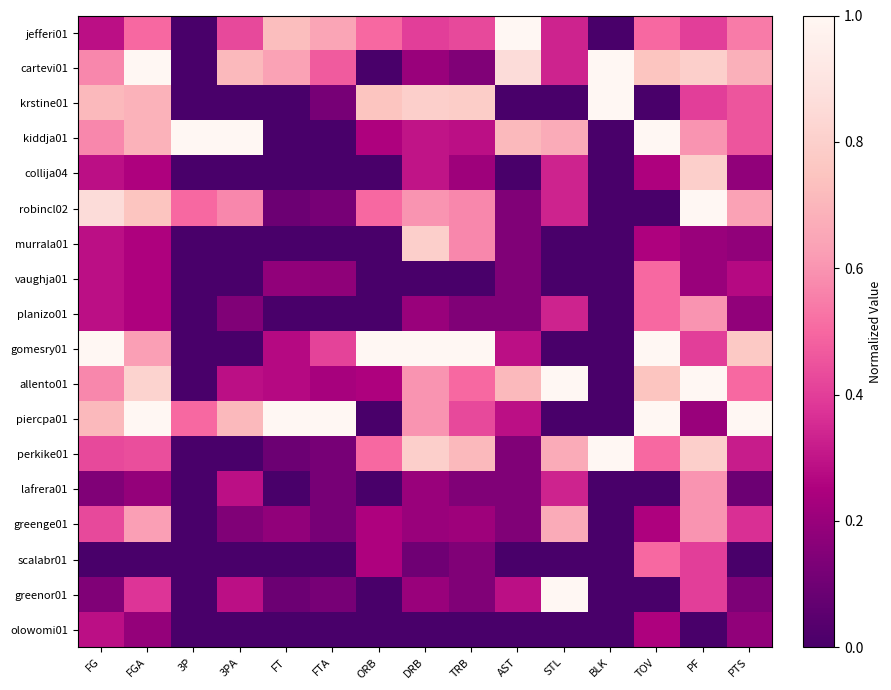

At how many categories does at least one series exceed 0?

15